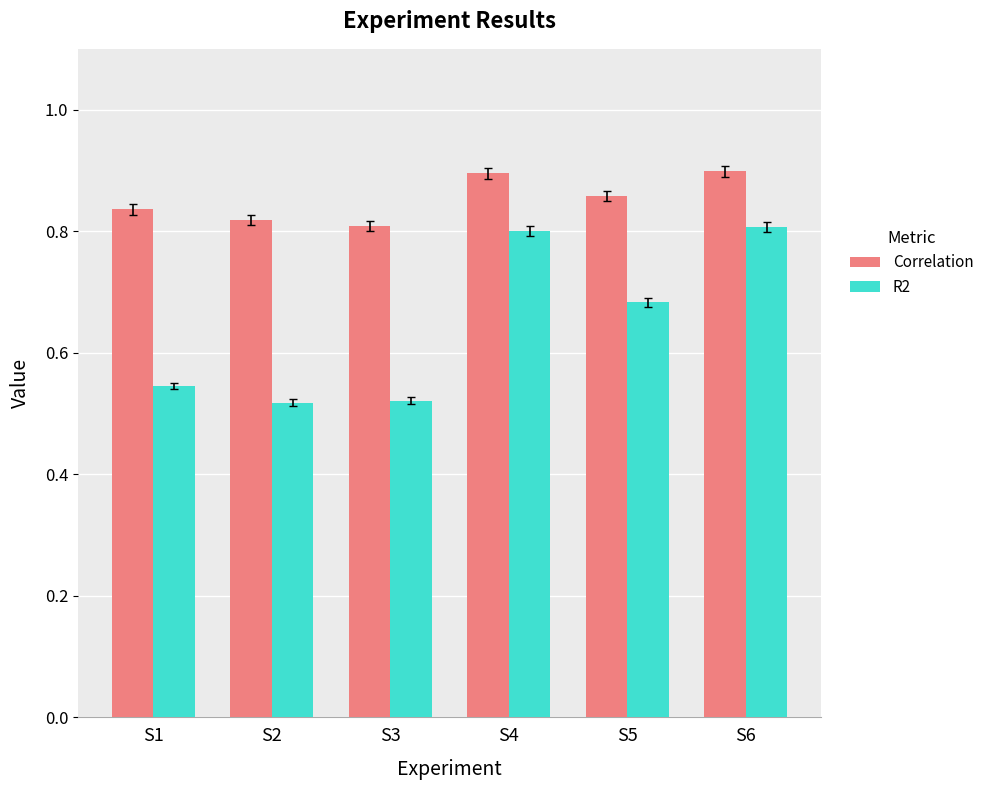

How many distinct data groups are displayed?

2